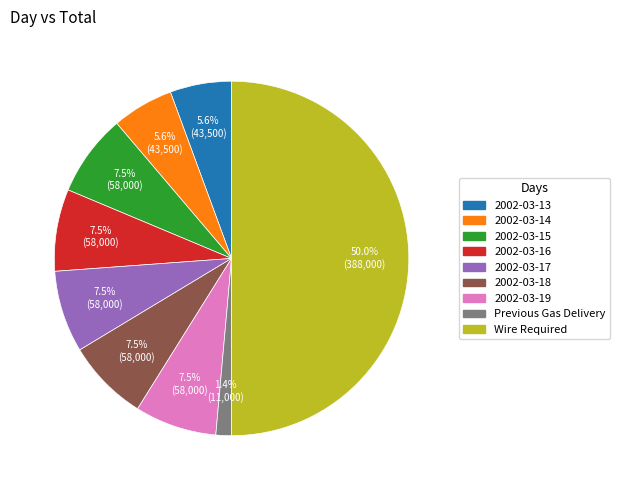

To the nearest percent, what is the average slice percentage?

11%